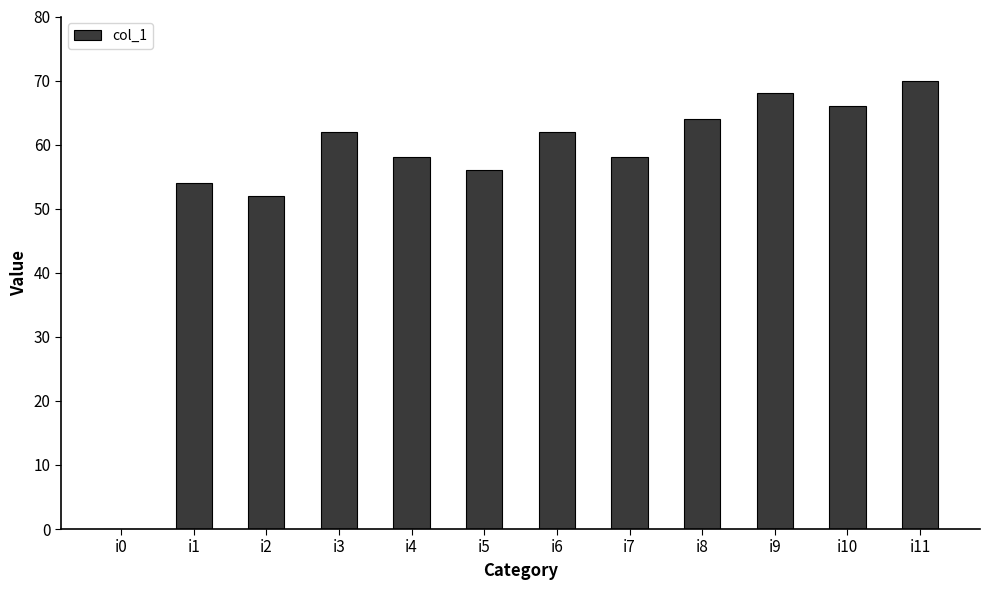

The chart shows a value of 0 at i0. True or false?

True